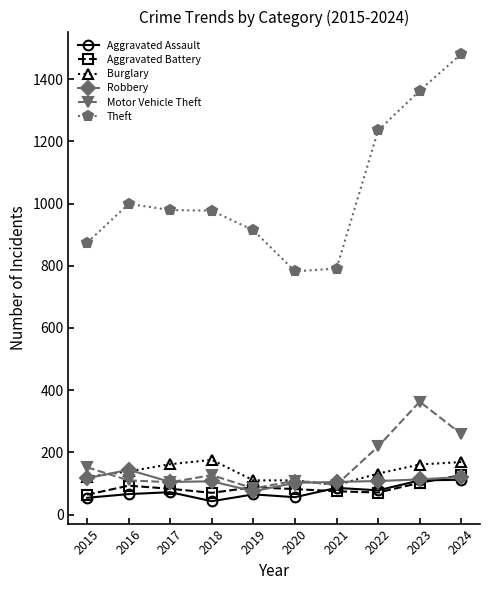

List the series in order of their peak value, highest first.

Theft, Motor Vehicle Theft, Burglary, Robbery, Aggravated Battery, Aggravated Assault